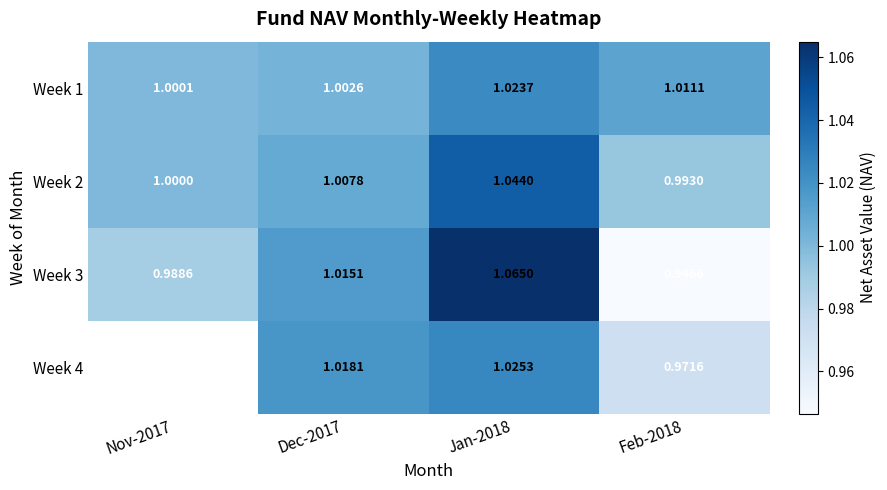

At which label is Week 1 closest to 1?

Nov-2017